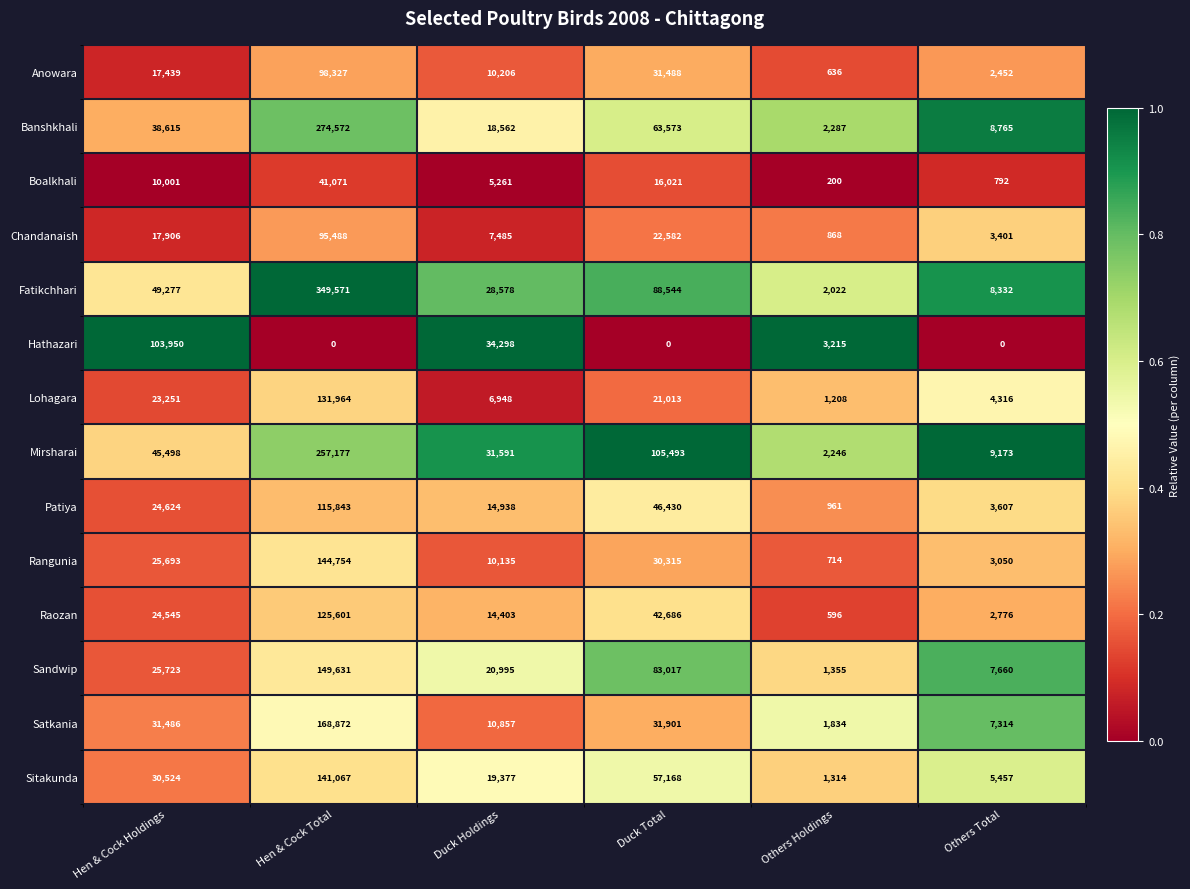

What is the maximum value shown in the chart?

349571